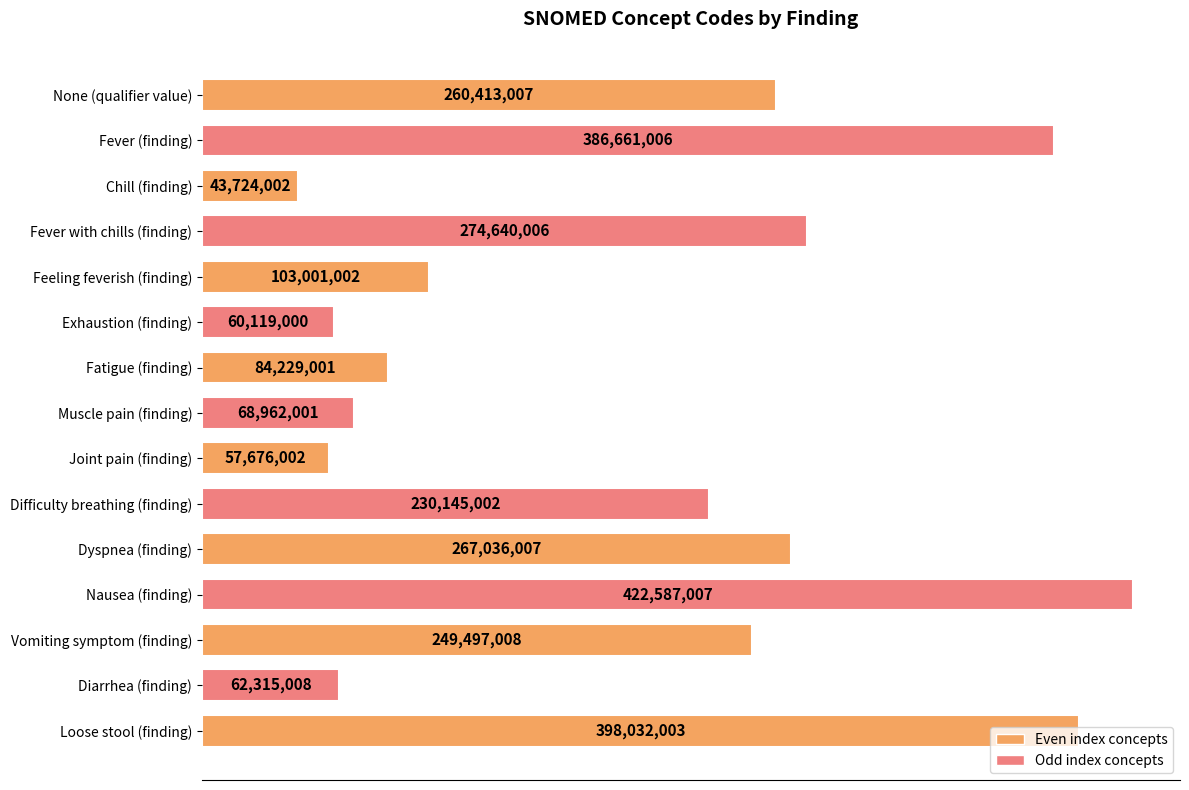

List the labels in order of value, smallest first.

Chill (finding), Joint pain (finding), Exhaustion (finding), Diarrhea (finding), Muscle pain (finding), Fatigue (finding), Feeling feverish (finding), Difficulty breathing (finding), Vomiting symptom (finding), None (qualifier value), Dyspnea (finding), Fever with chills (finding), Fever (finding), Loose stool (finding), Nausea (finding)